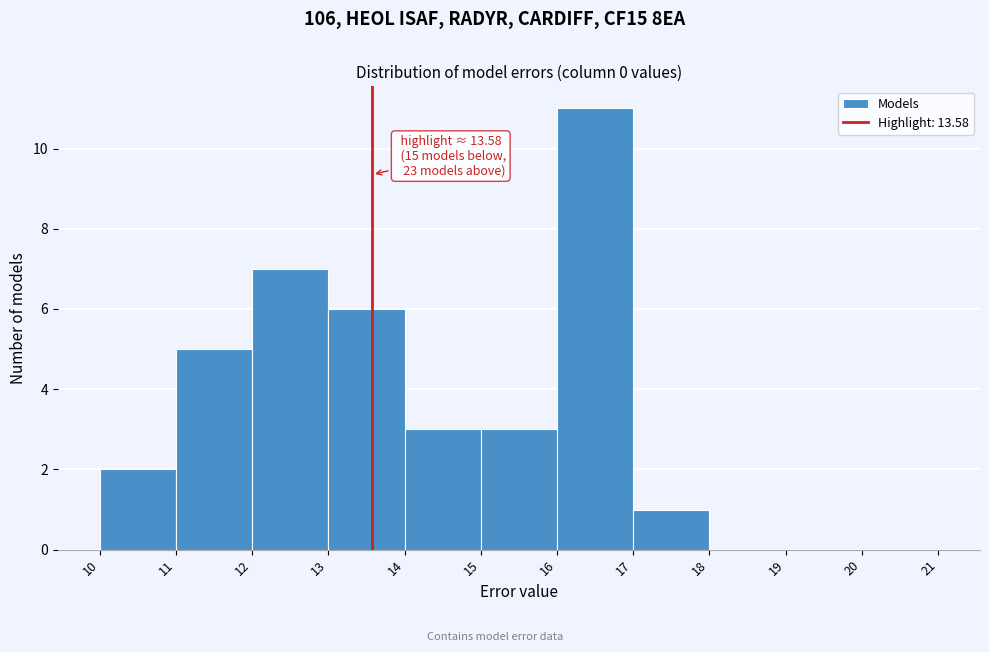

Over which range of the x-axis is the bar tallest?

16 to 17